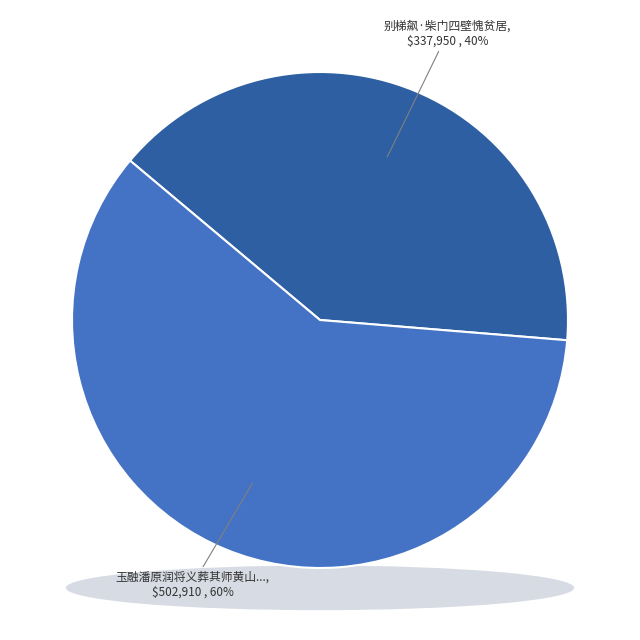

Count the number of slices in the pie.

2